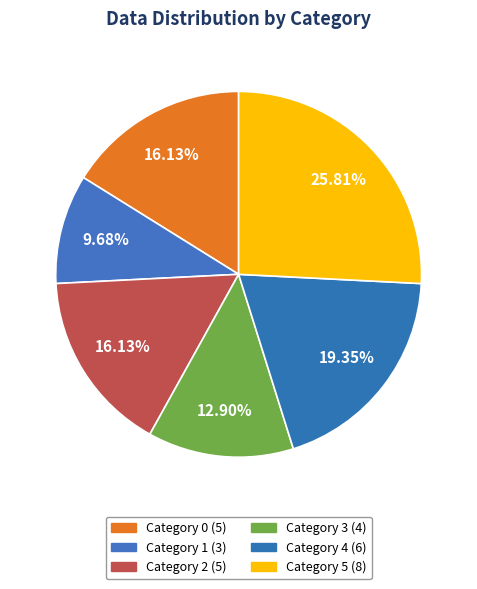

How many segments does this pie chart have?

6